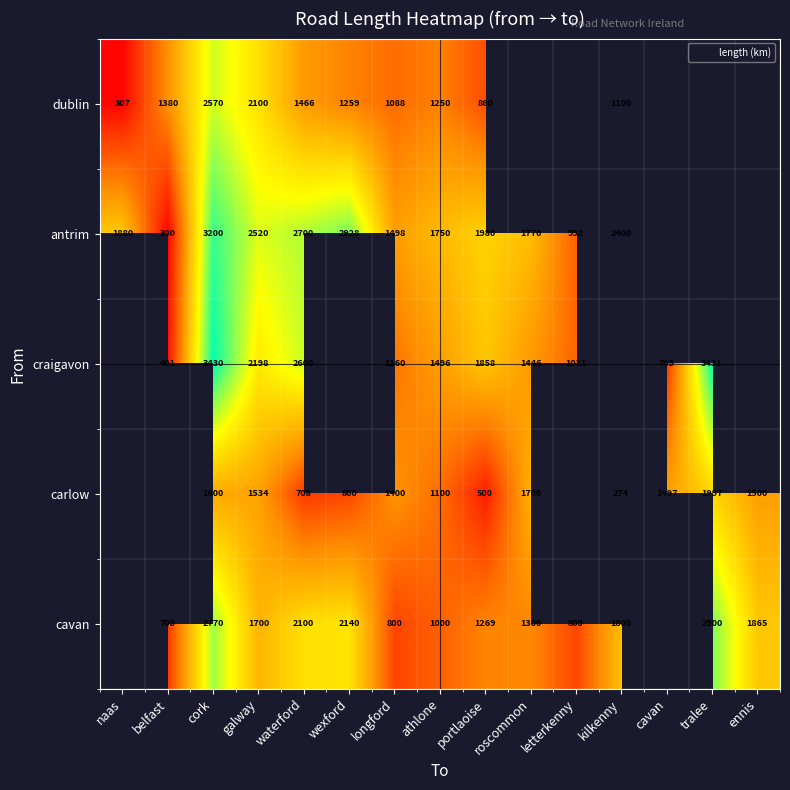

Count the number of categories in the chart.

15